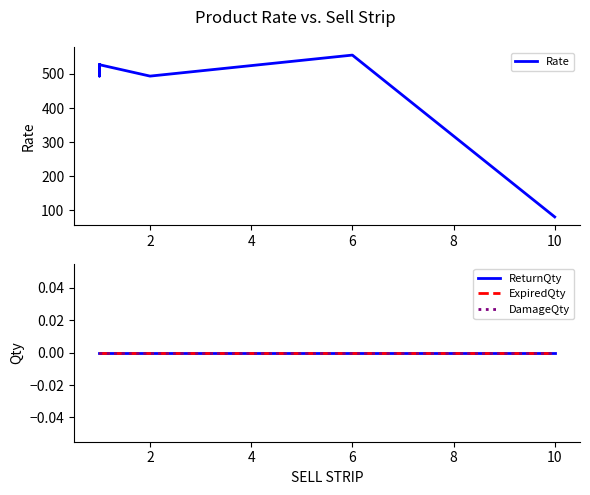

How many lines are shown in the chart?

4